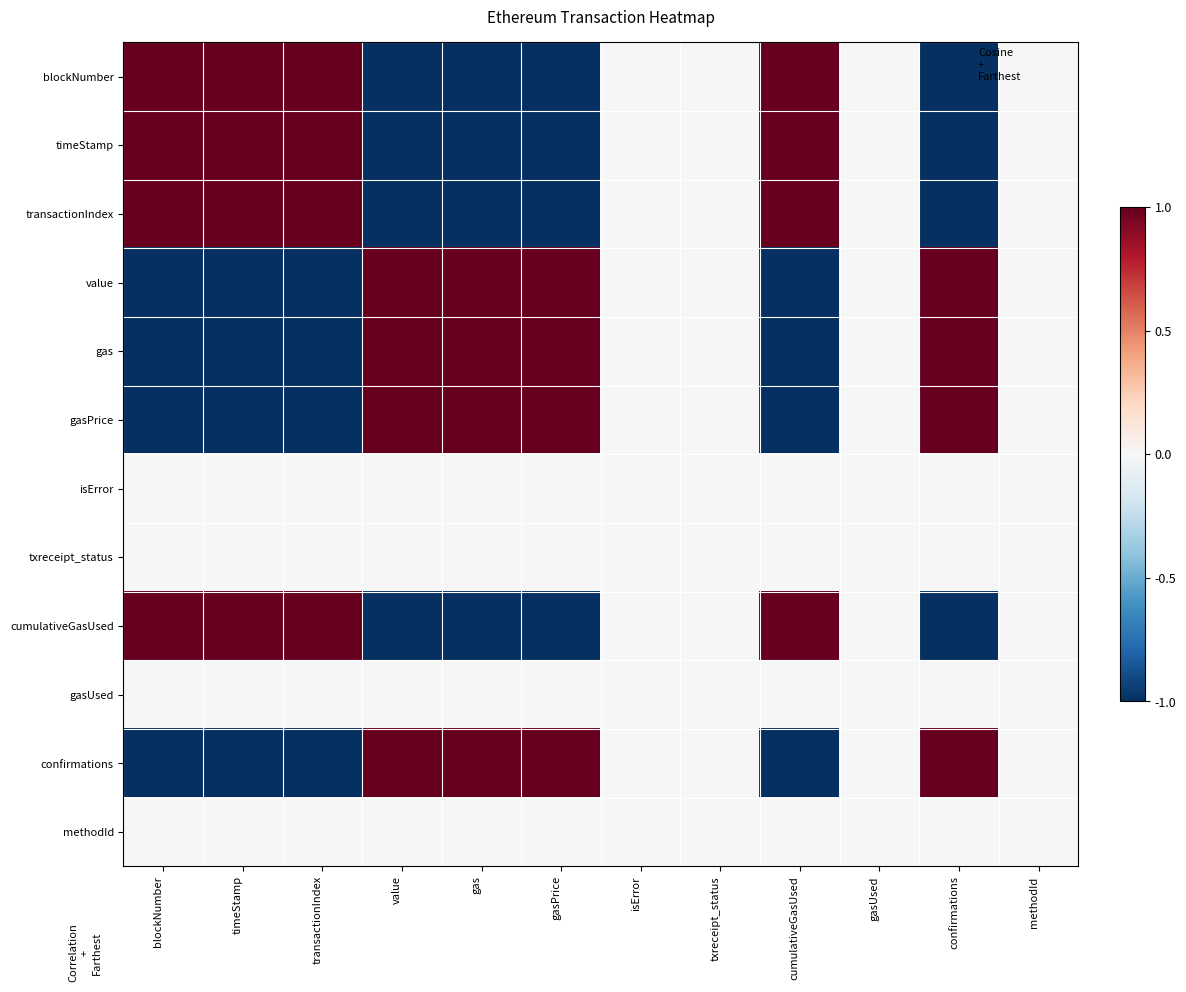

What is the maximum value shown in the chart?

1